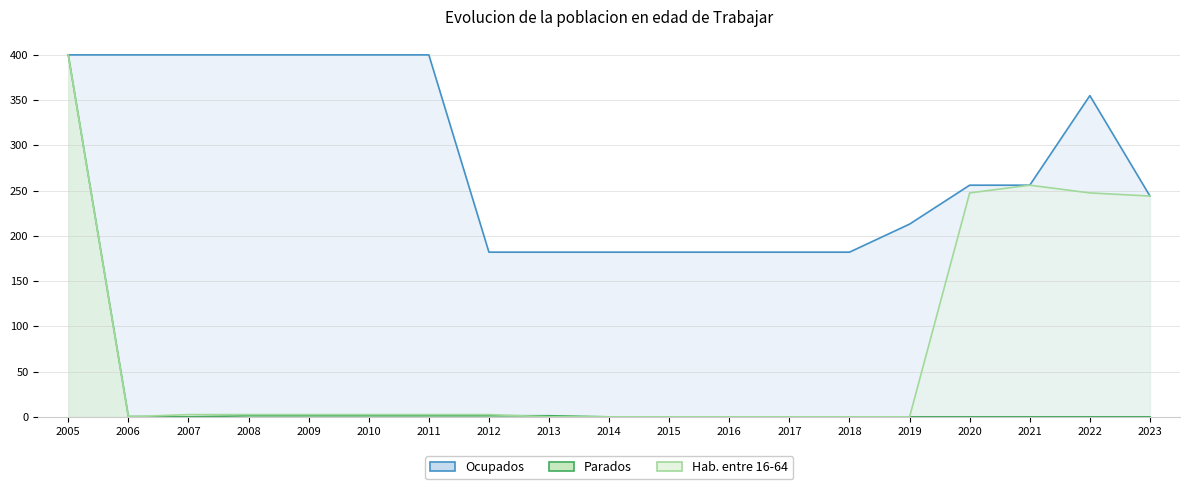

Reading left to right, list all the values displayed in this chart.

Ocupados: 400.0	400.0	400.0	400.0	400.0	400.0	400.0	182.0	182.0	182.0	182.0	182.0	182.0	182.0	213.0	256.0	256.0	355.0	244.0
Parados: 400.0	0.4	0.0	1.2	1.2	1.2	1.2	1.2	1.2	0.0	0.0	0.0	0.0	0.0	0.0	0.0	0.0	0.0	0.0
Hab. entre 16-64: 400.0	0.0	2.5	2.5	2.5	2.5	2.5	2.5	0.0	0.0	0.0	0.0	0.0	0.0	0.0	247.4	256.0	247.4	244.0